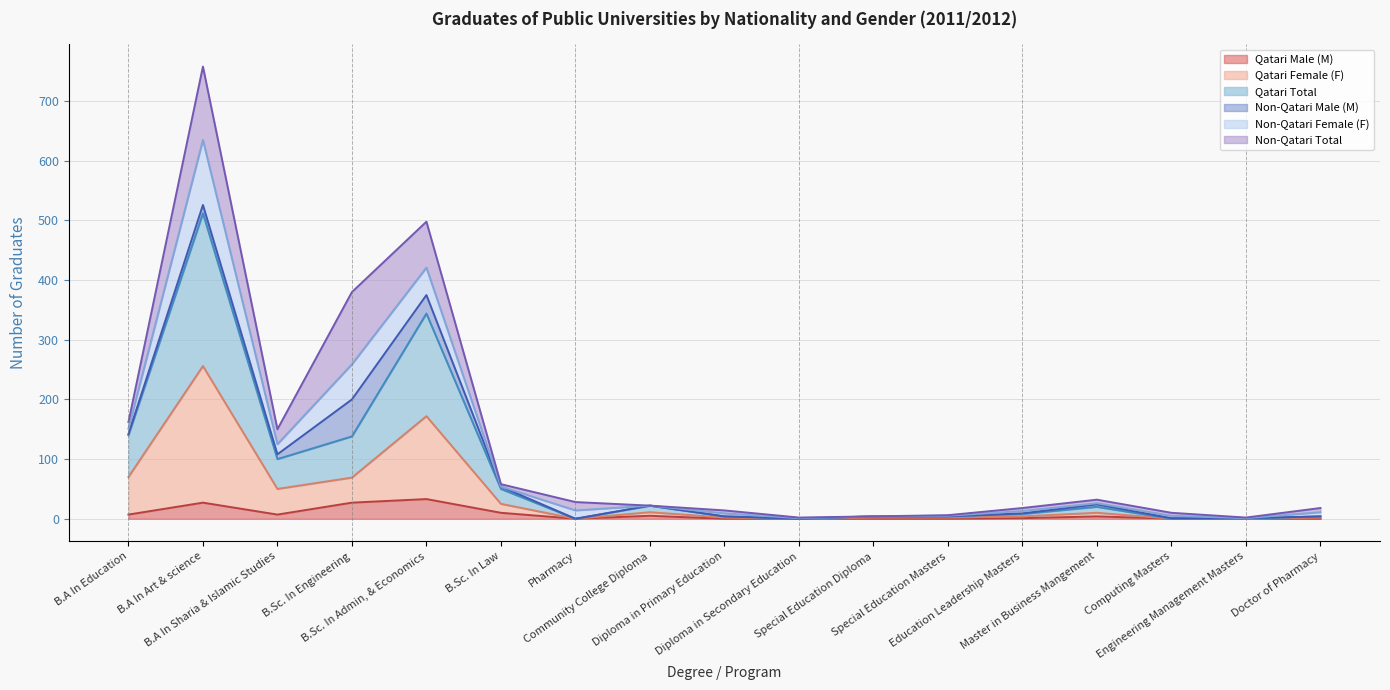

What is the difference between the Qatari Male (M) values at Master in Business Mangement and Engineering Management Masters?

4